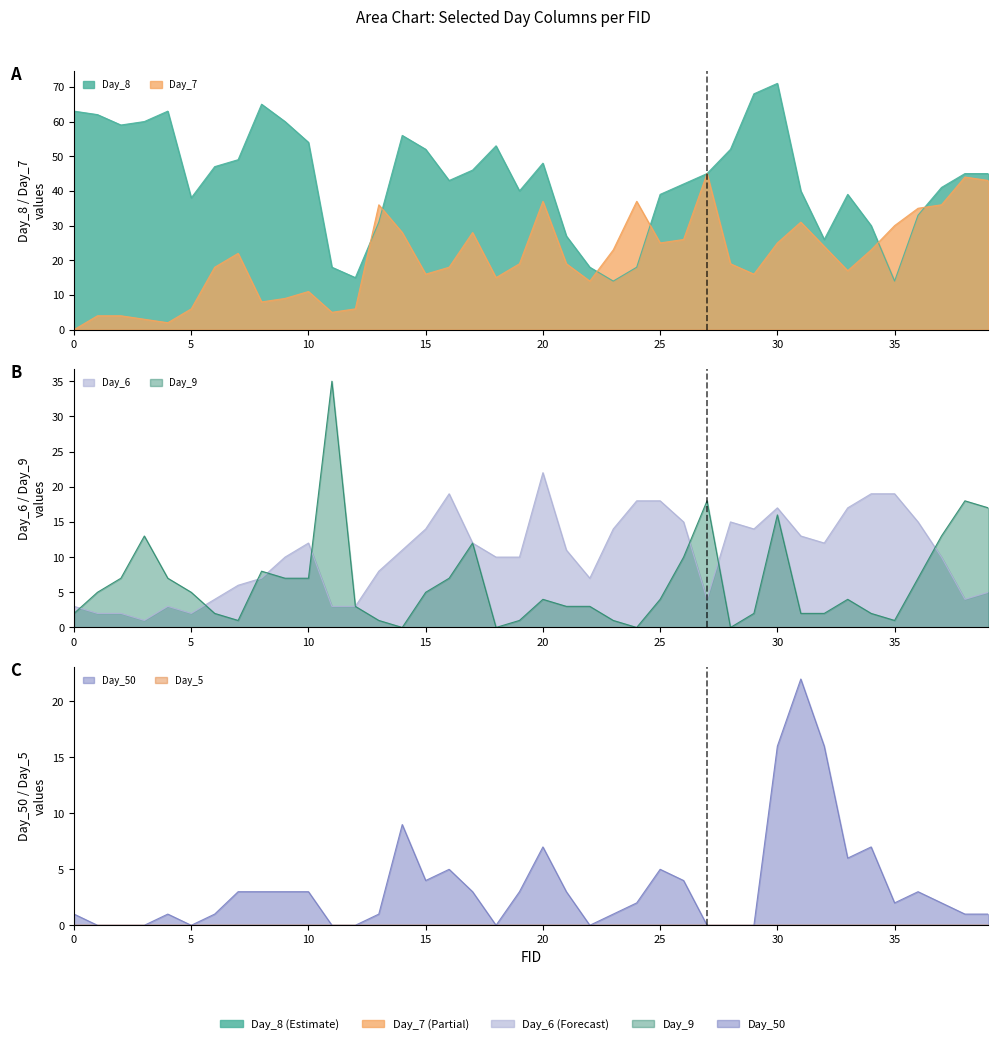

List the series in order of their peak value, lowest first.

Day_6, Day_50, Day_9, Day_7, Day_8